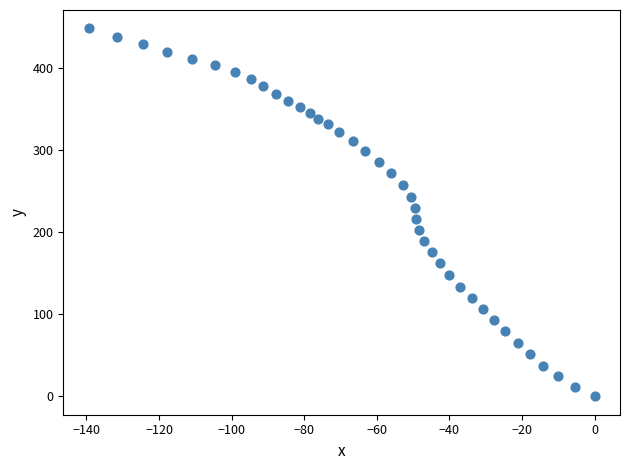

What is the range of Y values (max minus min)?

448.8